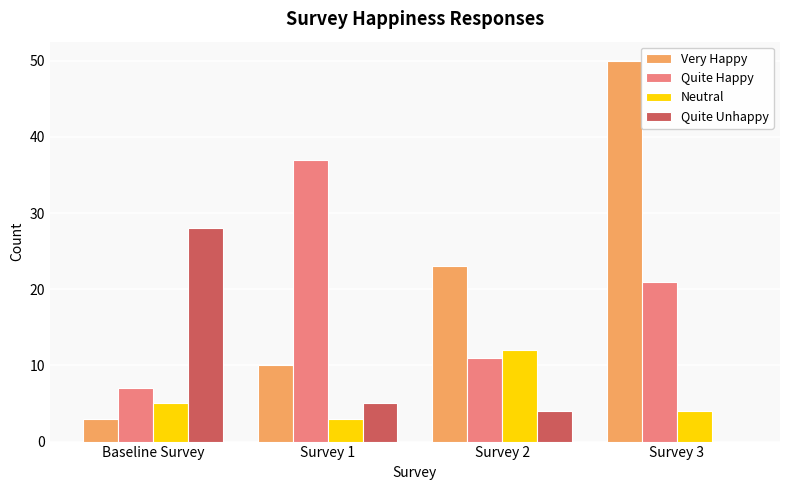

What is the maximum value for Very Happy?

50